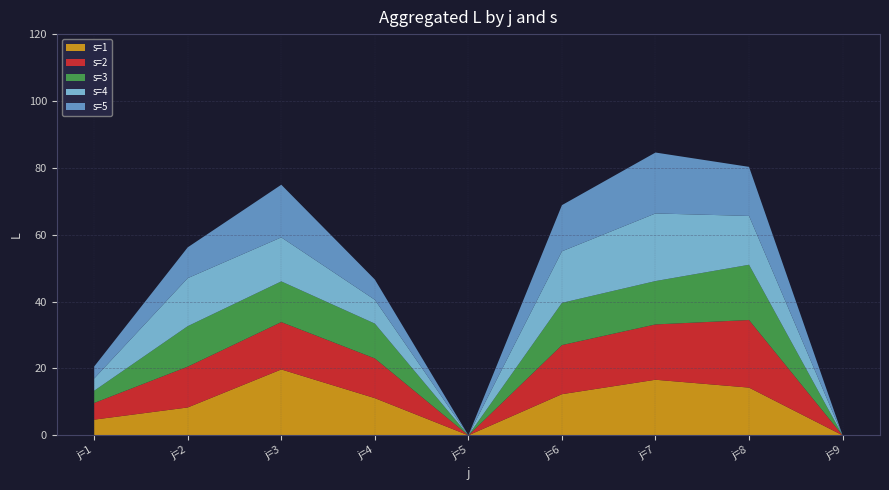

Reading left to right, transcribe all the data shown in this chart.

s=1: 4.7	8.3	19.7	11.1	0.0	12.3	16.6	14.3	0.0
s=2: 5.0	12.2	14.2	11.9	0.0	14.7	16.5	20.2	0.0
s=3: 3.7	12.1	12.2	10.4	0.0	12.6	13.0	16.5	0.0
s=4: 3.7	14.4	13.2	7.1	0.0	15.4	20.2	14.6	0.0
s=5: 3.6	9.2	15.7	6.1	0.0	13.8	18.2	14.7	0.0